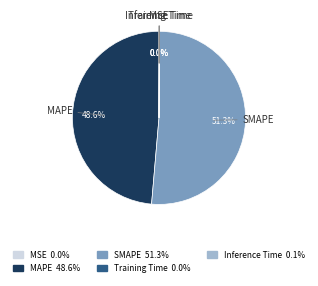

Which has a higher value, SMAPE or MAPE?

SMAPE